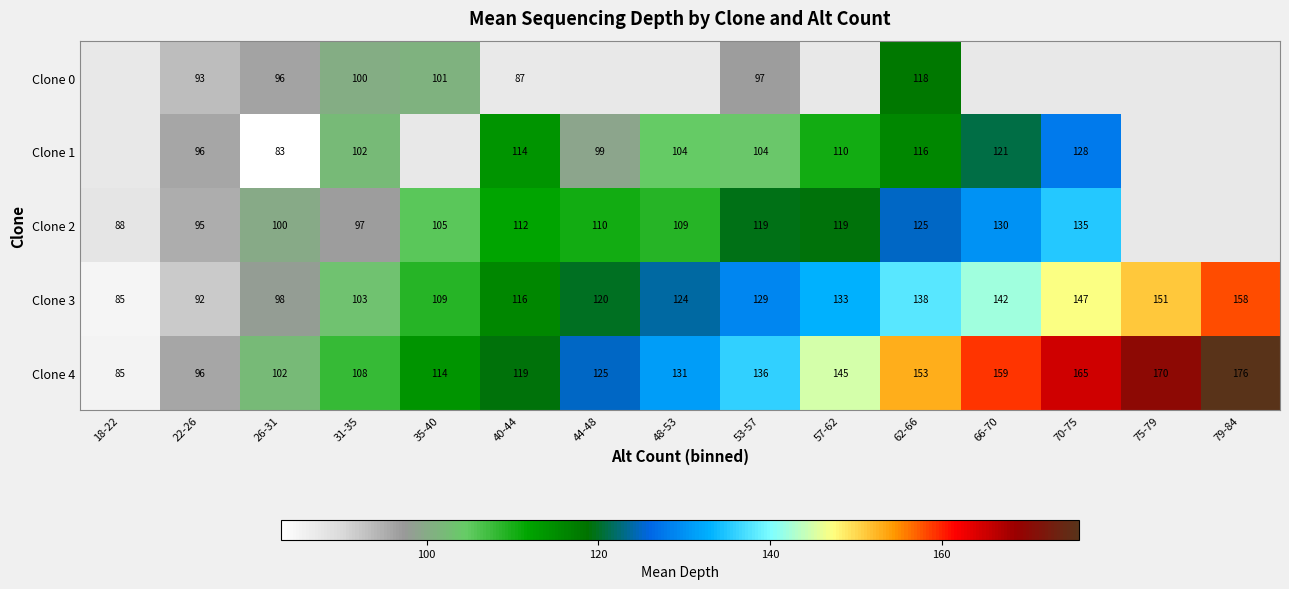

List the labels in order of Clone 3 value, smallest first.

18-22, 22-26, 26-31, 31-35, 35-40, 40-44, 44-48, 48-53, 53-57, 57-62, 62-66, 66-70, 70-75, 75-79, 79-84